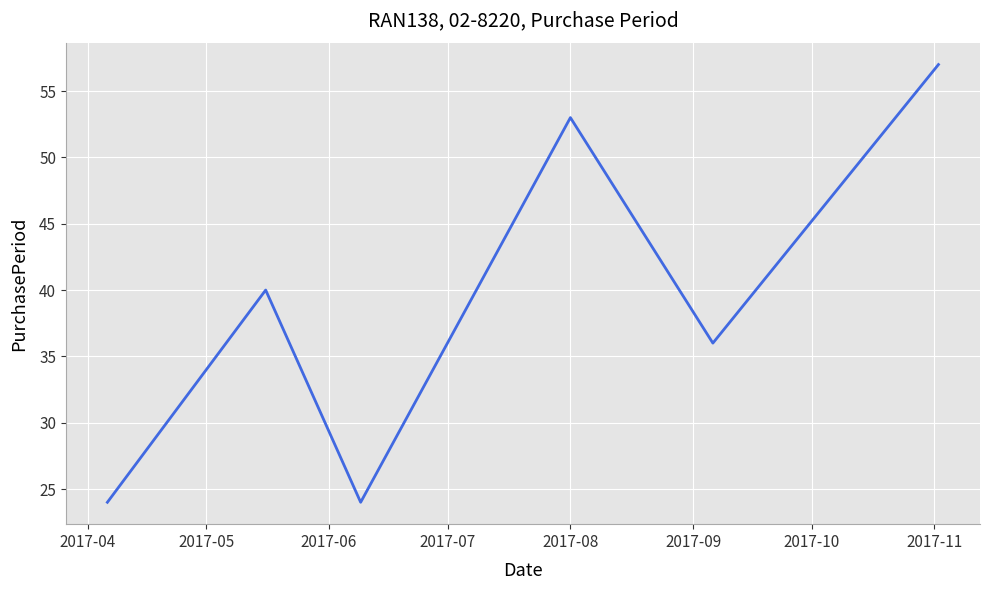

What is the smallest value displayed?

24